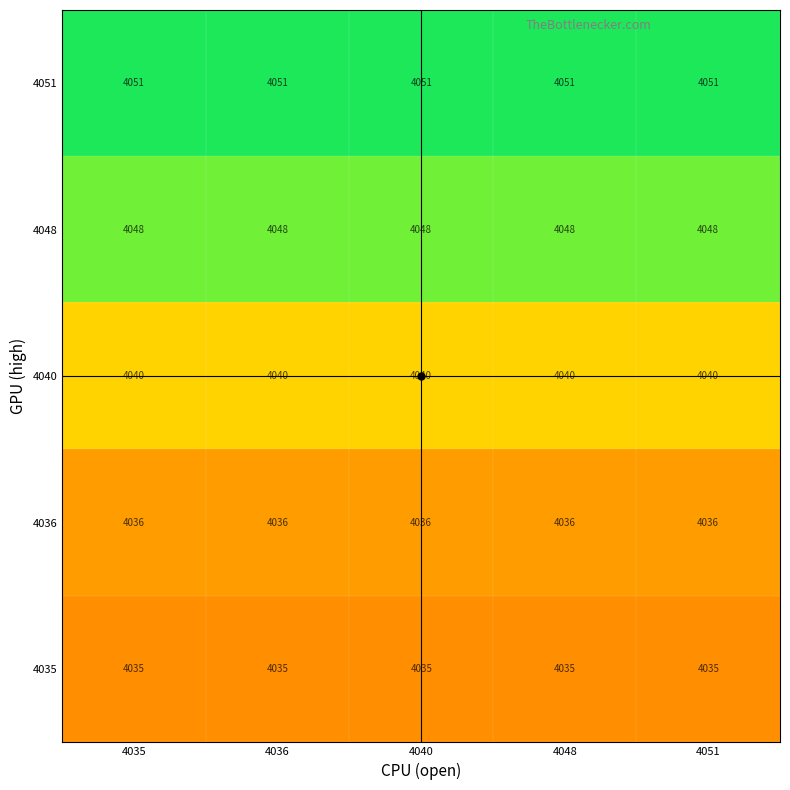

True or false: 4036 has a value of 4036 at 4036.

True